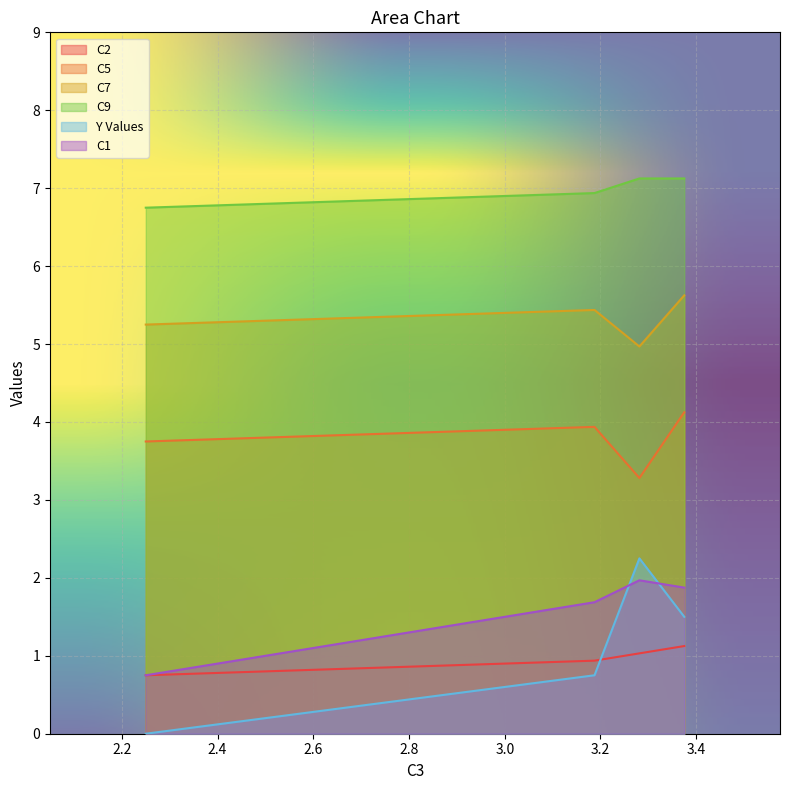

Which series has the largest range (max minus min)?

Y Values